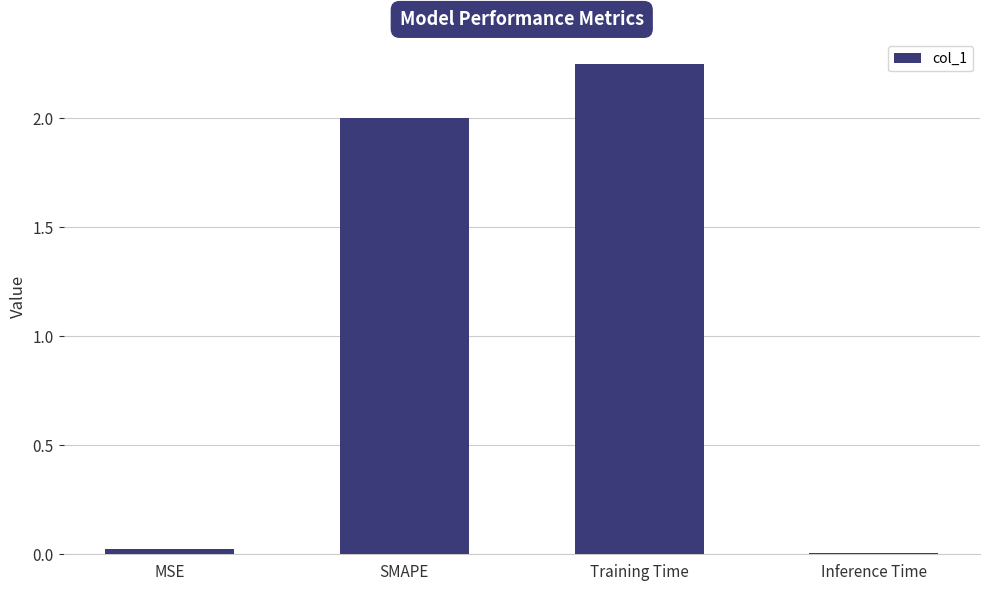

What is the difference between the second highest and minimum values?

2.0